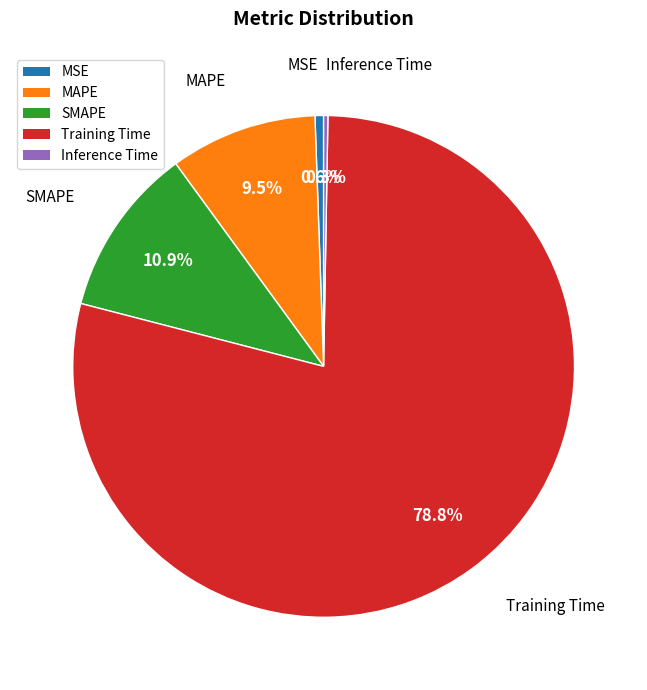

True or false: Training Time accounts for 79% of the total.

True